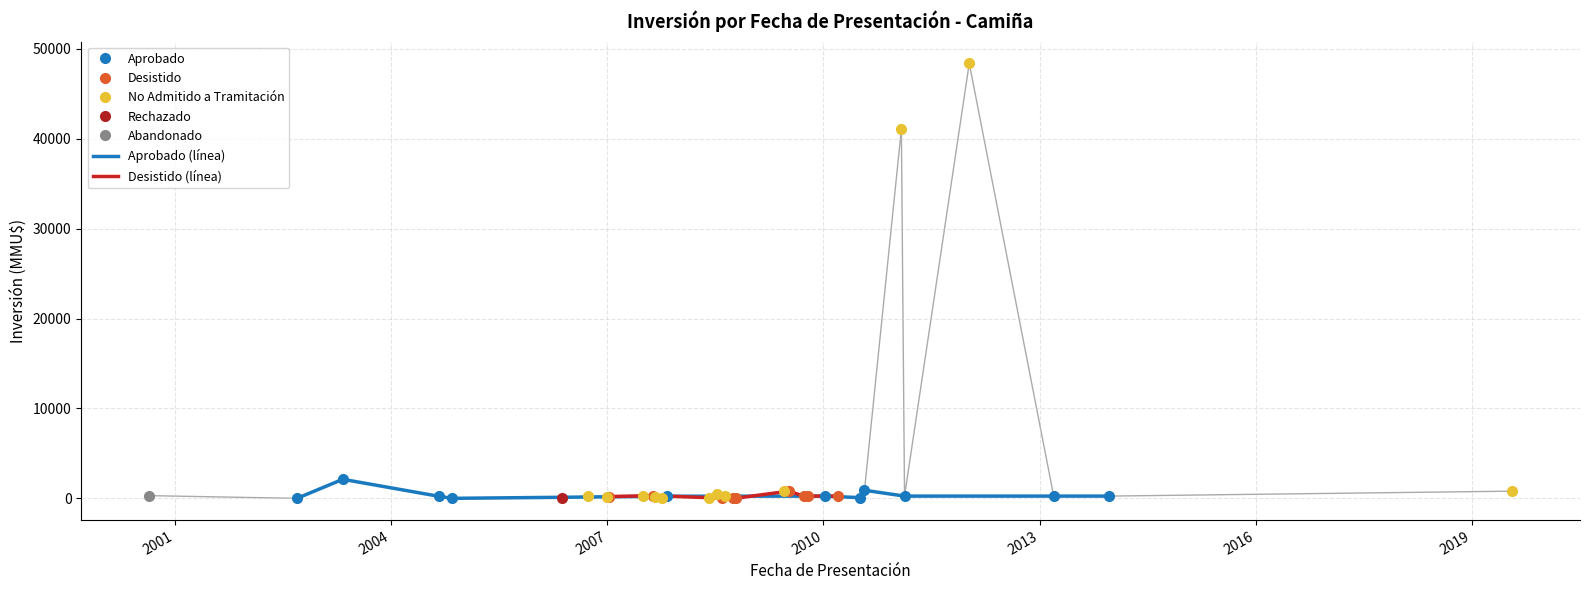

What is the average value?

2933